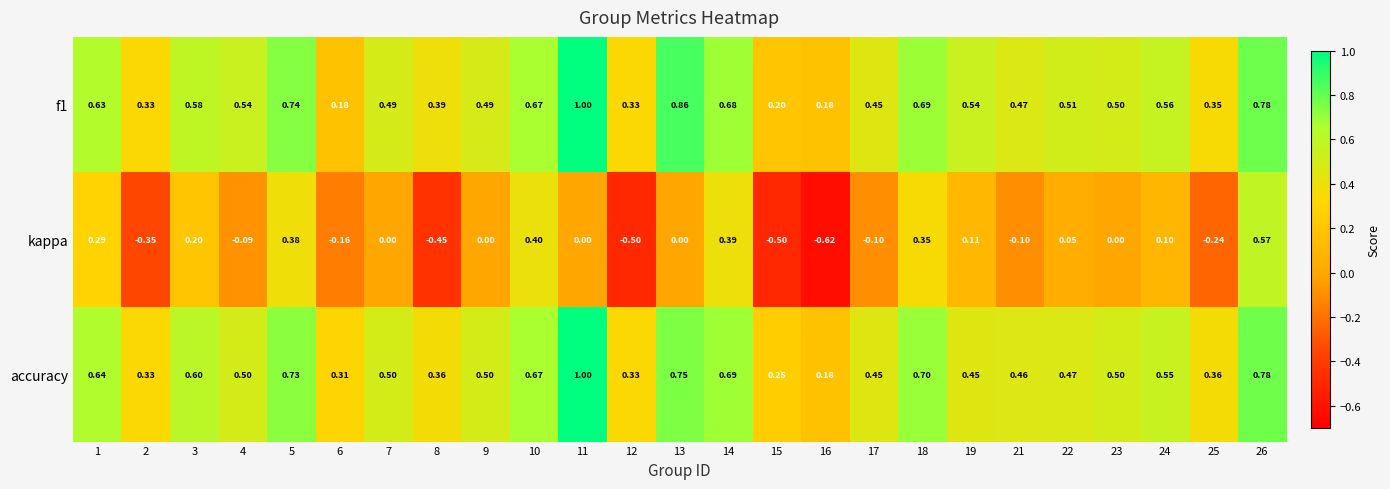

What is the total value across all series at 10?

1.7